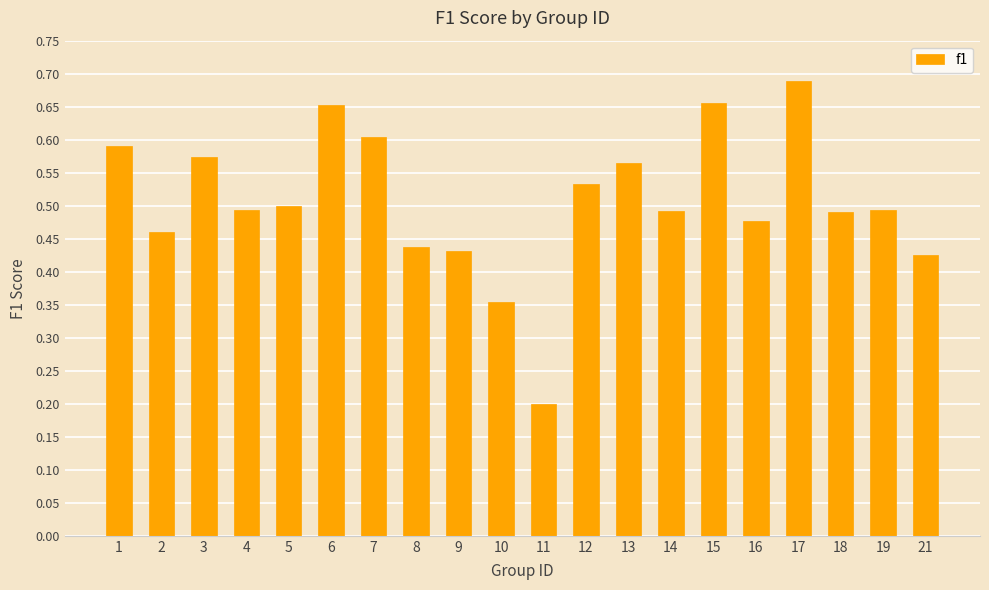

What is the sum of all values?

10.1